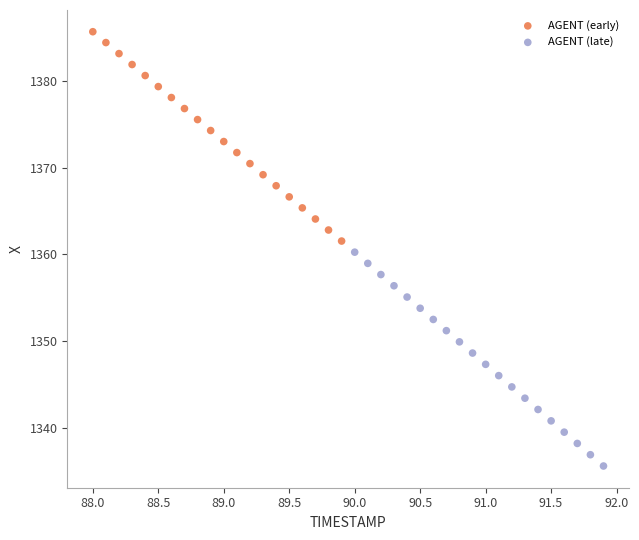

Which series contains the highest Y value?

AGENT (early)